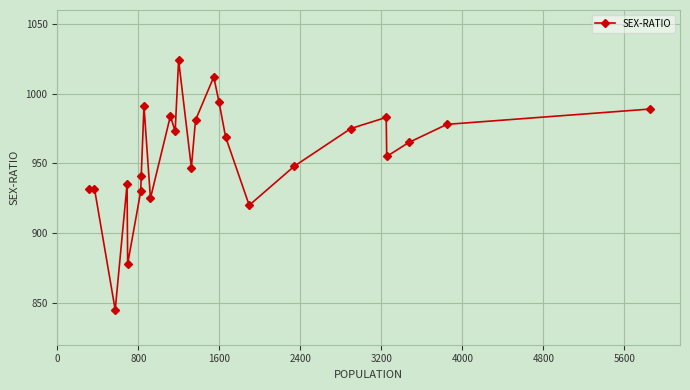

What is the maximum value shown in the chart?

1024